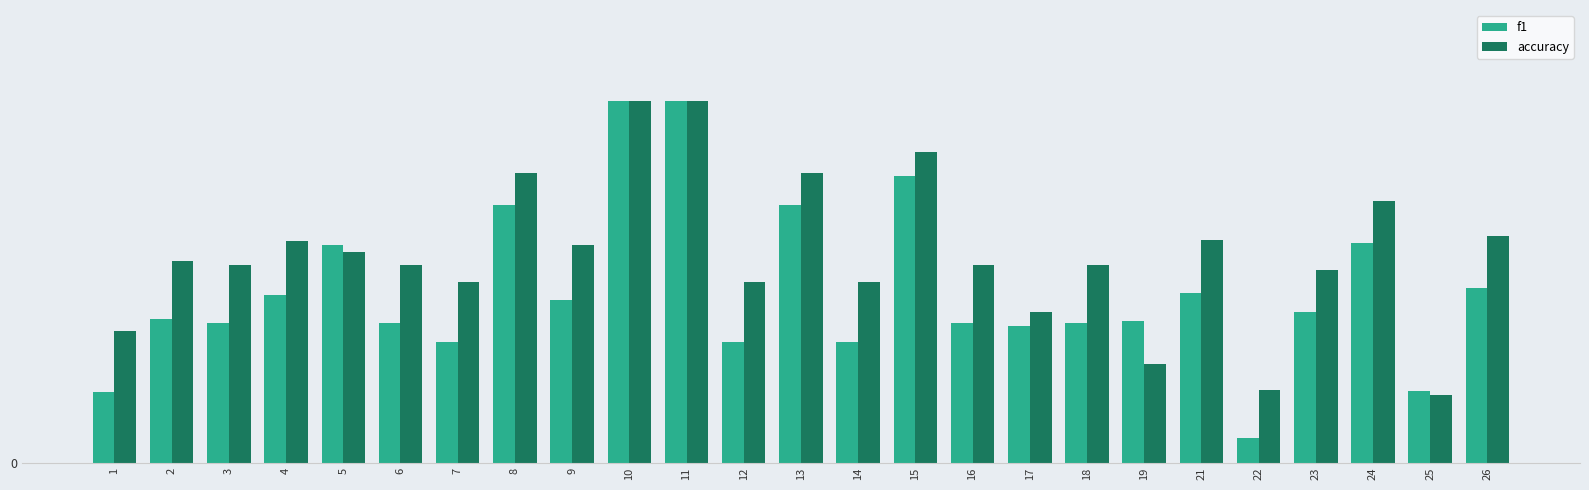

Is the value of accuracy at 12 greater than the value of f1 at 22?

Yes